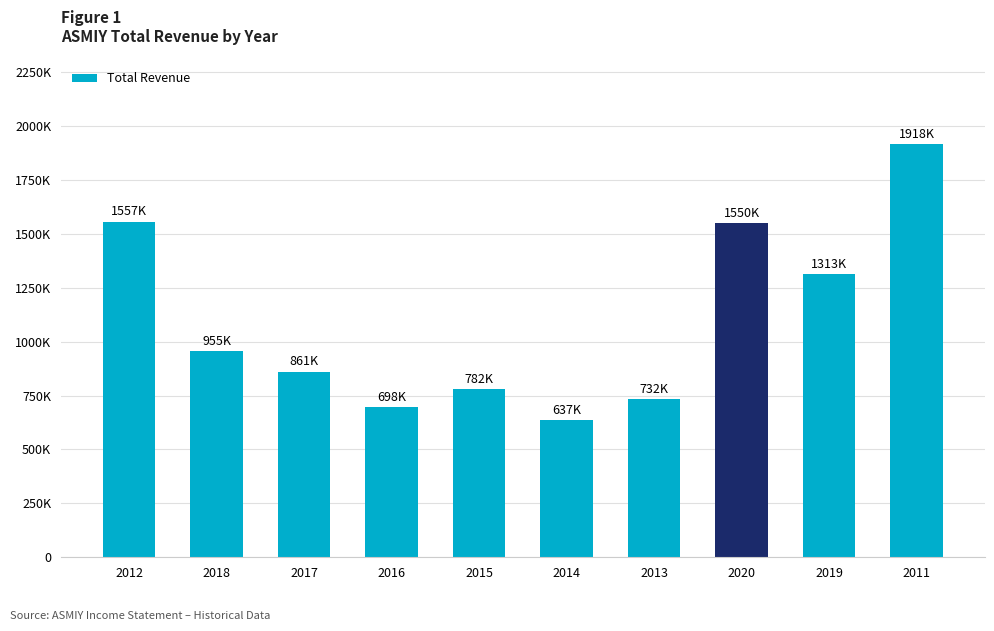

Which label corresponds to the largest value in the chart?

2011